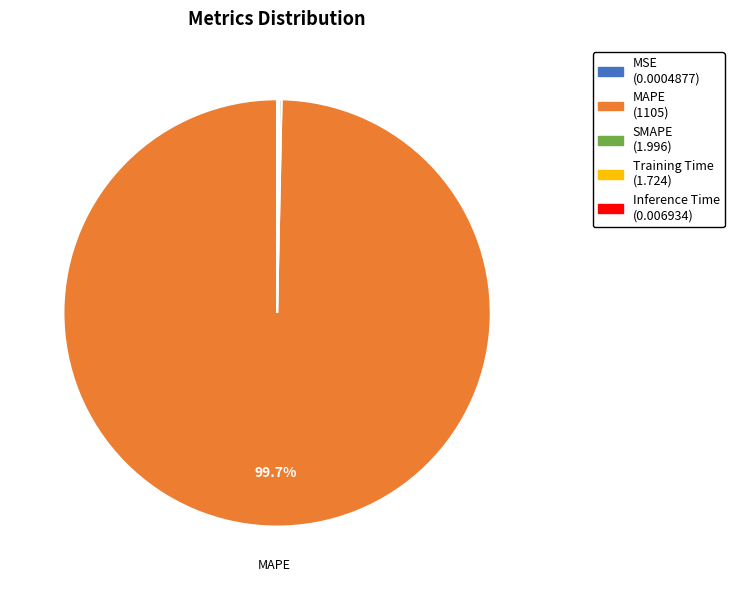

Is there a majority slice in this chart?

Yes